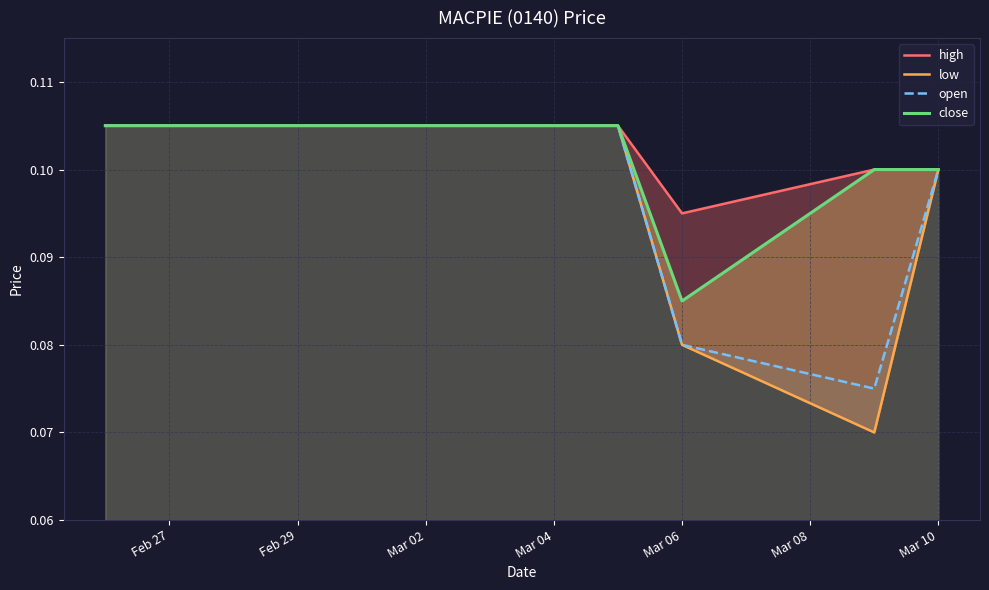

What is the maximum value for open?

0.1